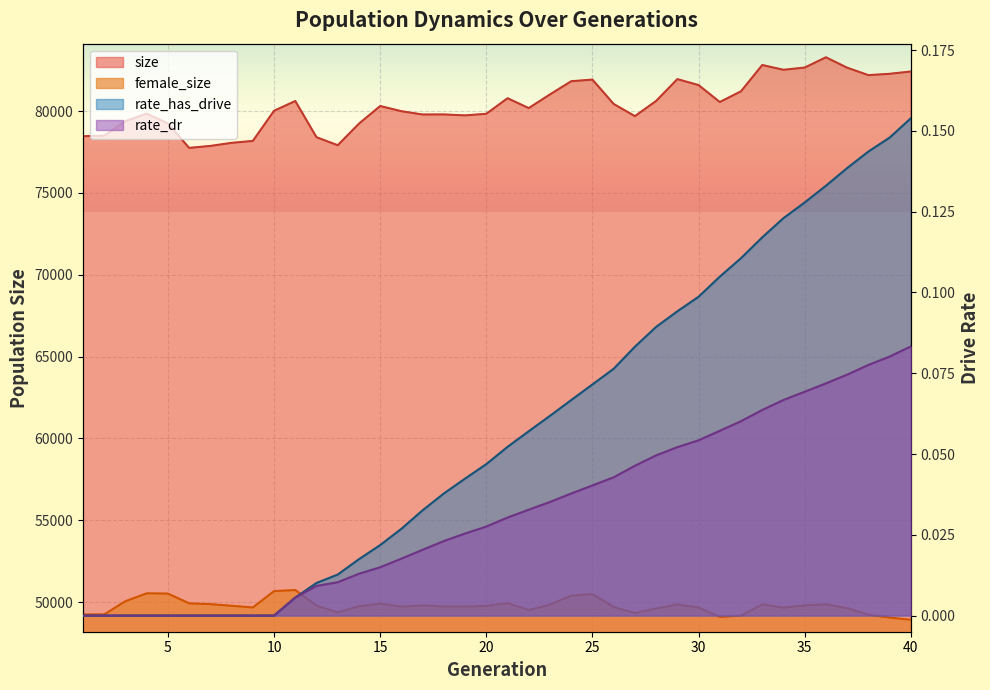

Is it true that rate_has_drive equals 0.1 at 24?

False